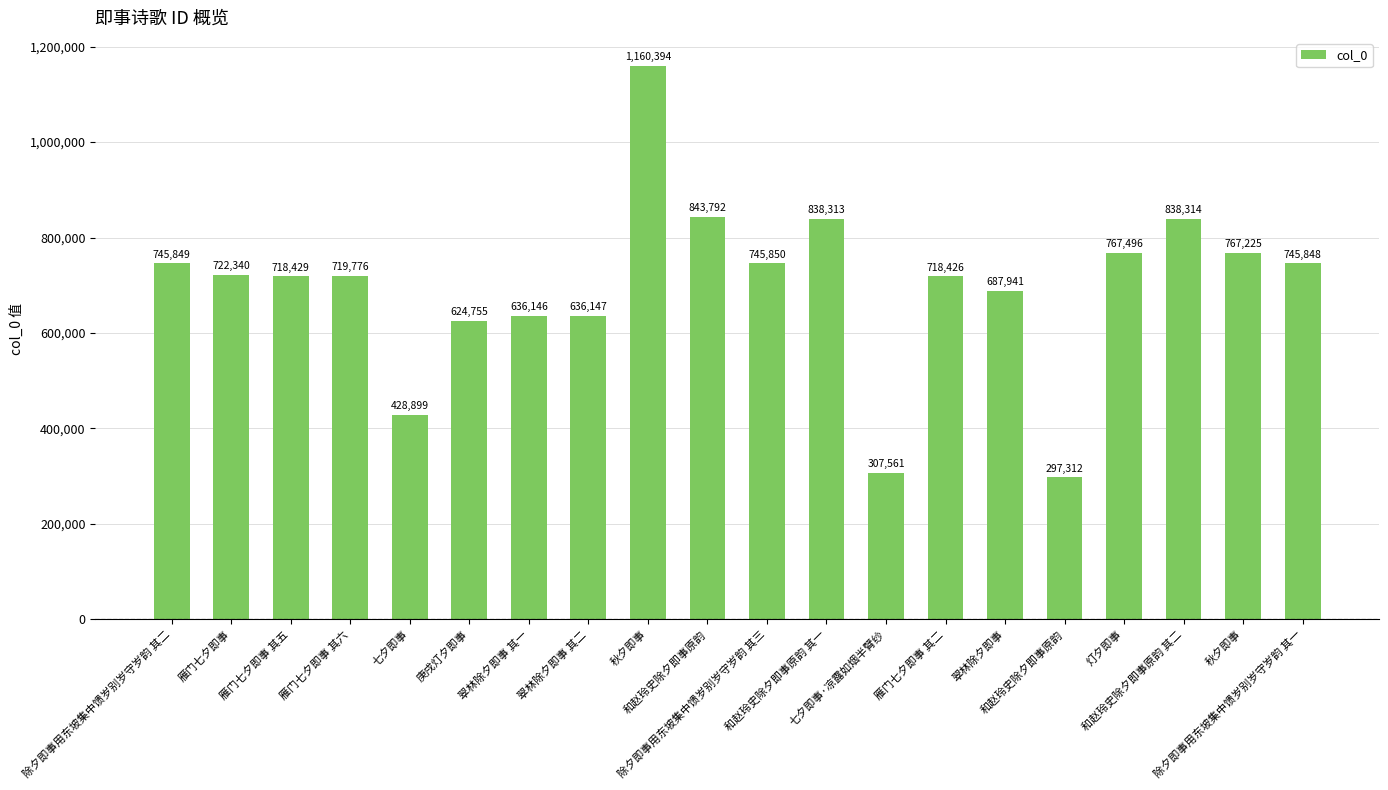

What is the label of the 16th bar from the right?

七夕即事